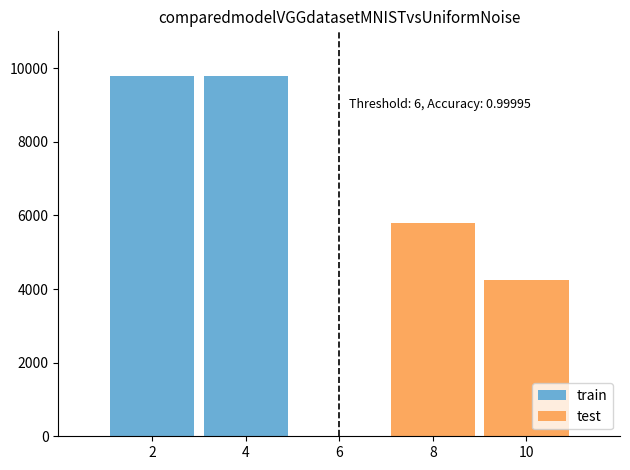

What is the value of the test bar at the 2nd from the left?

4250